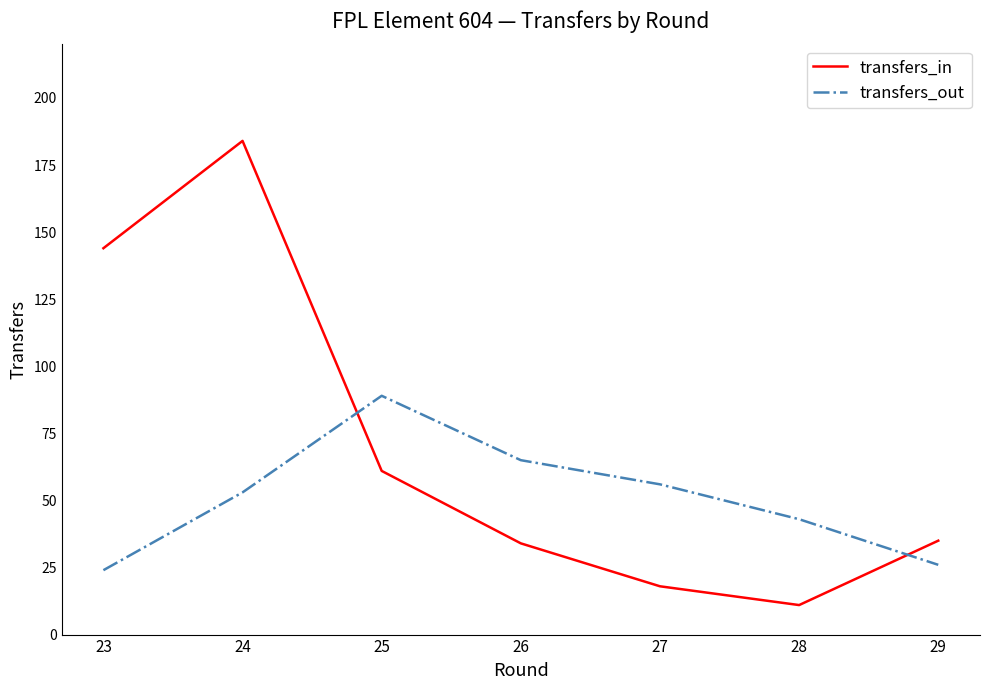

True or false: transfers_in has more than 2 points higher than both neighbors.

False